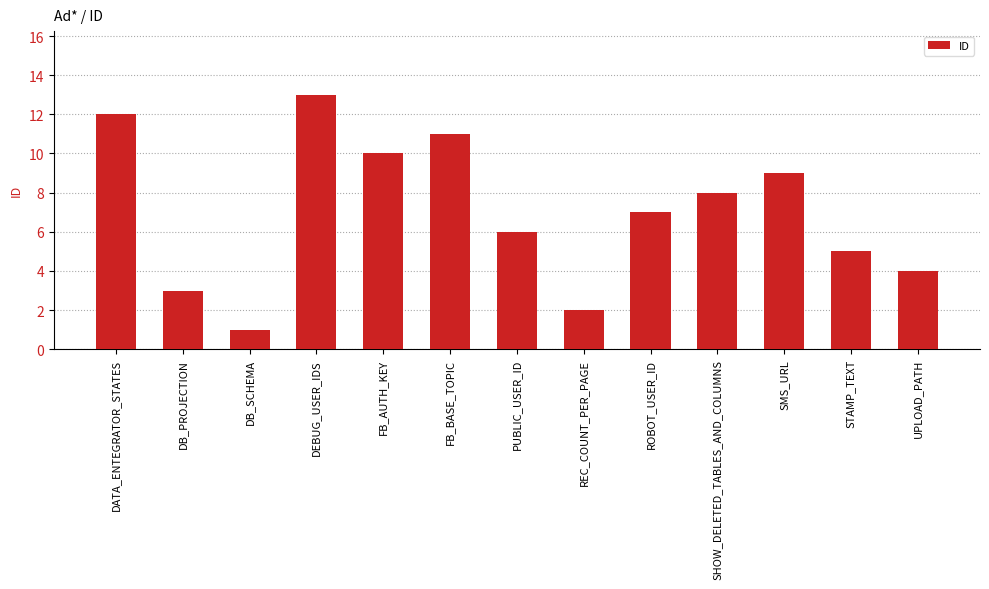

Count the number of data series in this chart.

1